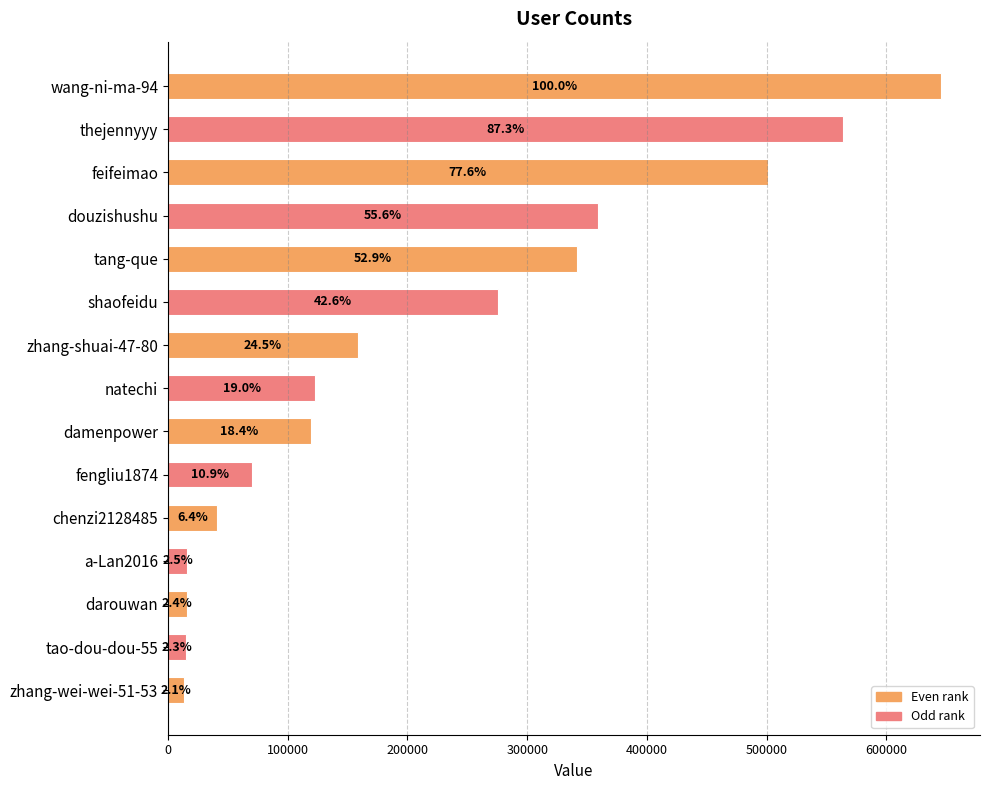

How many bars are there in total?

15